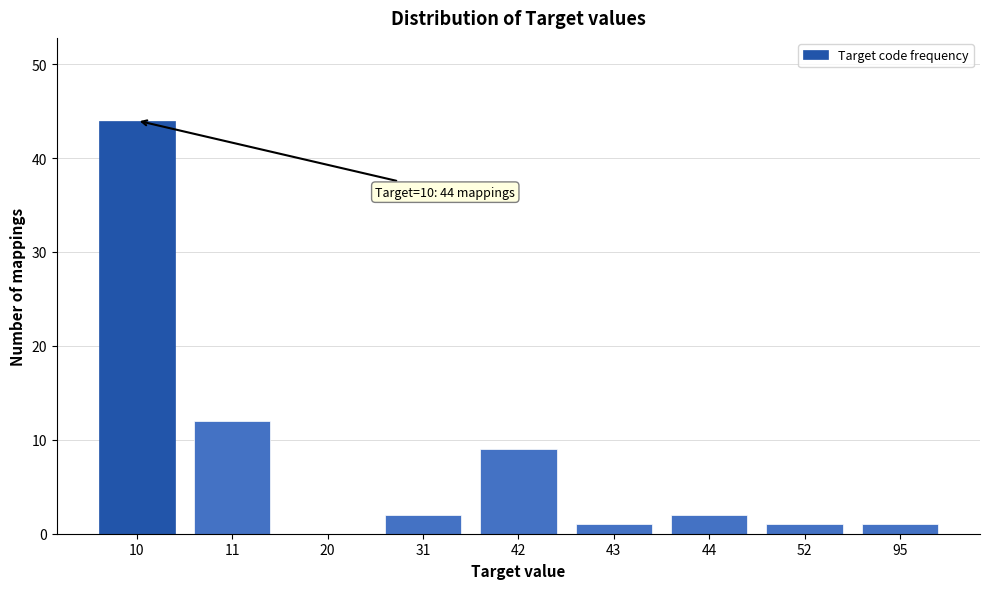

Reading right to left, transcribe all the data shown in this chart.

95=1	52=1	44=2	43=1	42=9	31=2	20=0	11=12	10=44